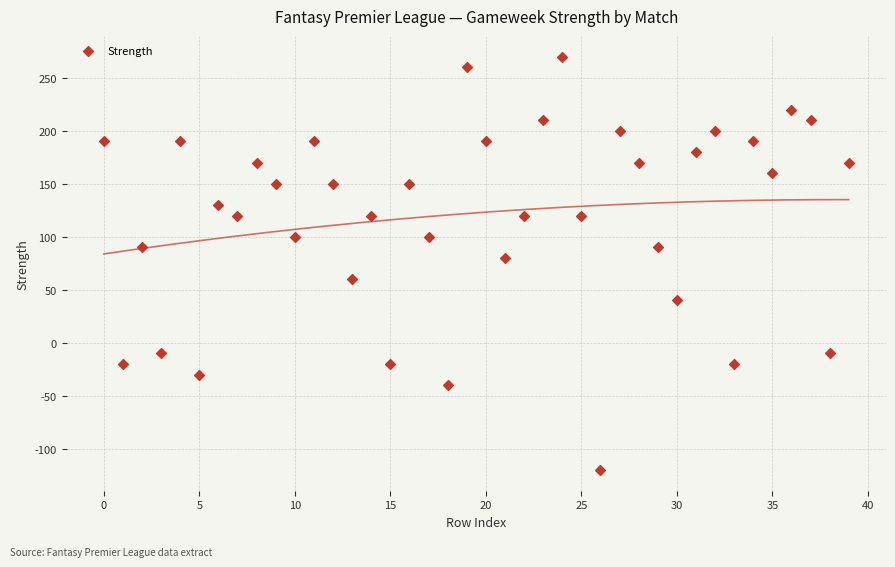

What Y value in the scatter plot is closest to 75?

80